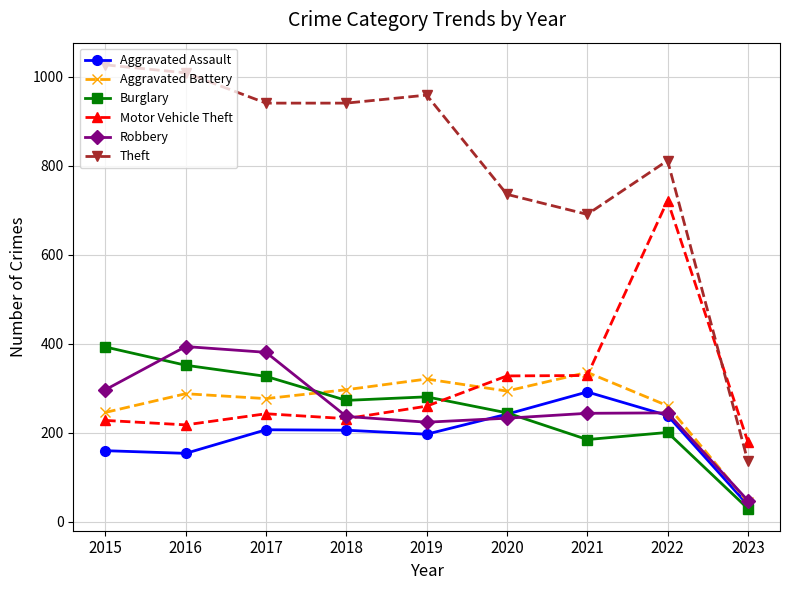

Is it true that Aggravated Battery equals 294 at 2020?

True